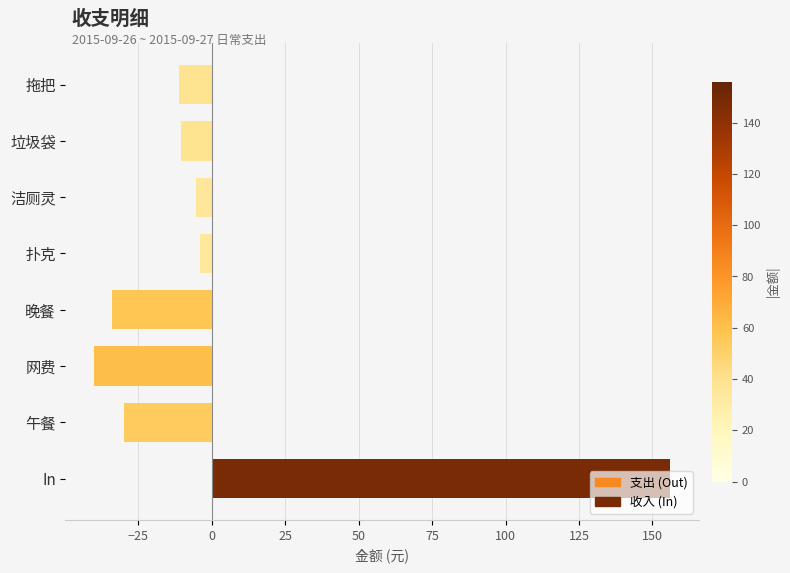

Between 拖把 and 网费, which is larger?

拖把